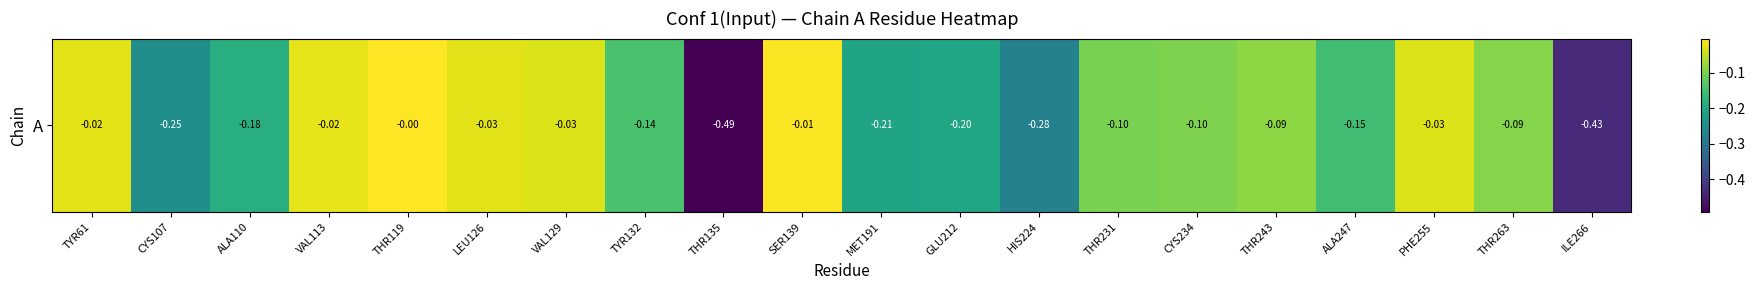

Which label corresponds to the smallest value in the chart?

THR135